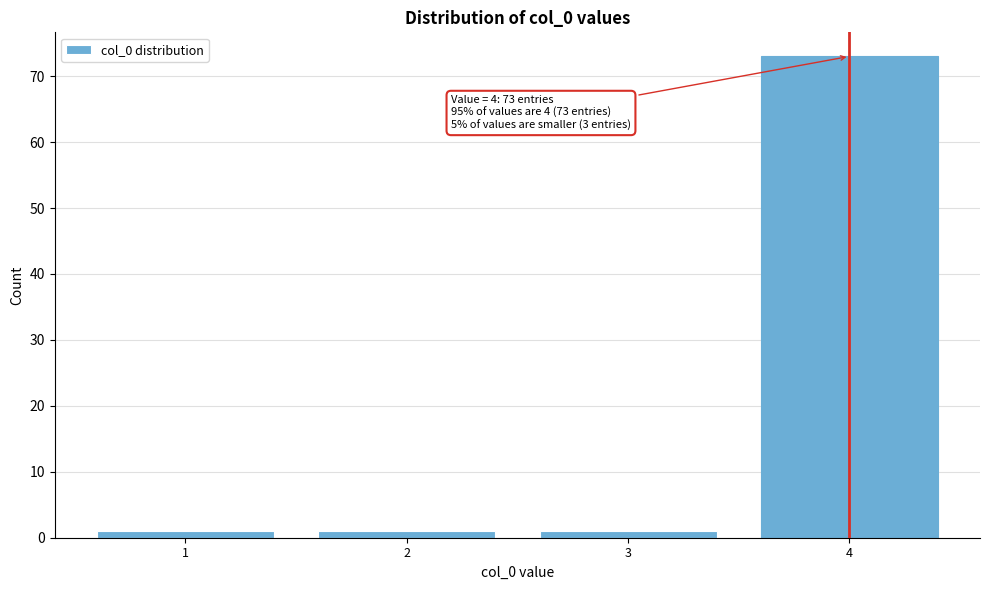

Reading left to right, list all the values displayed in this chart.

1	1	1	73